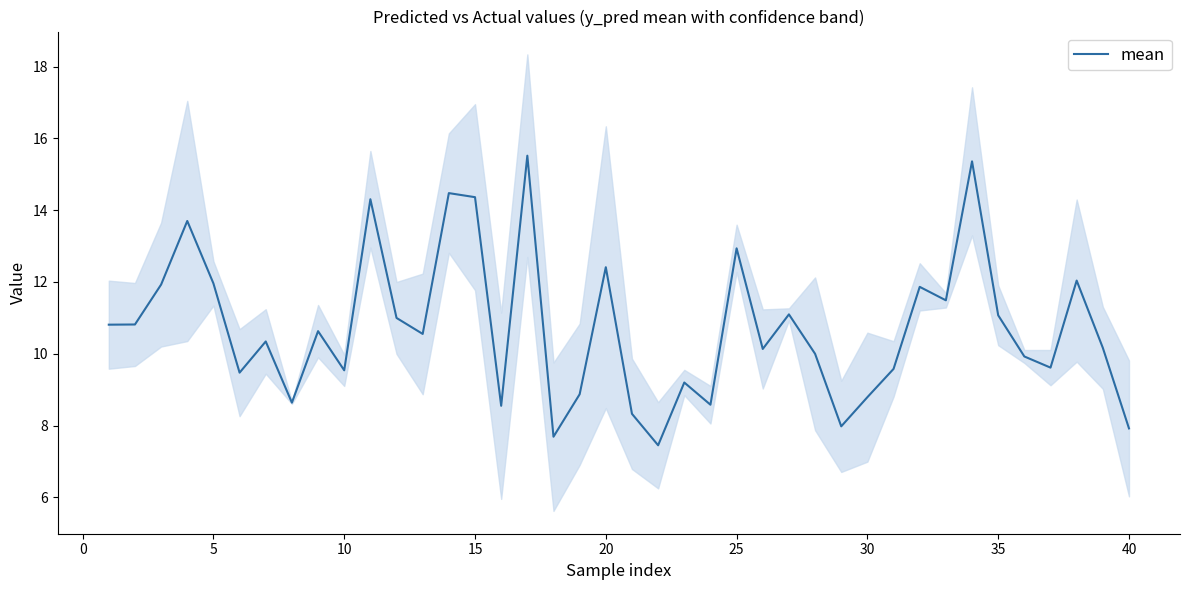

What is the maximum value for mean?

15.5